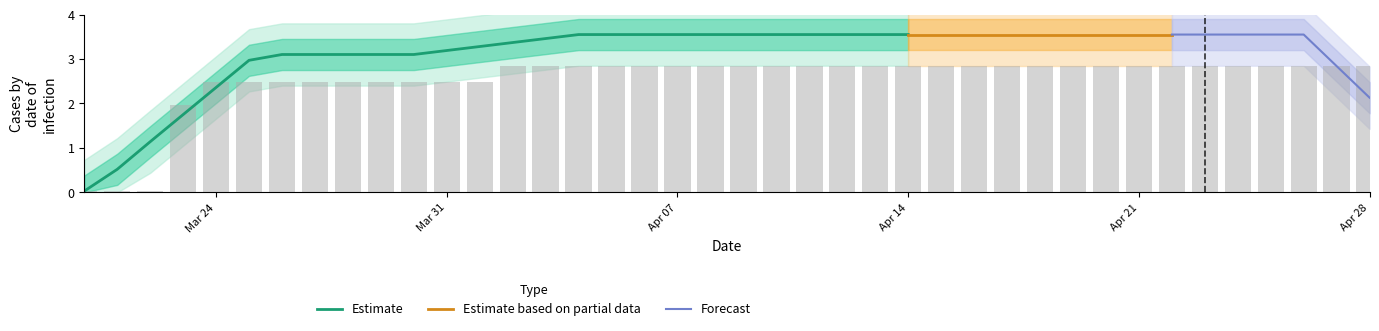

True or false: Estimate has a value of 1.4 at Mar 31.

False